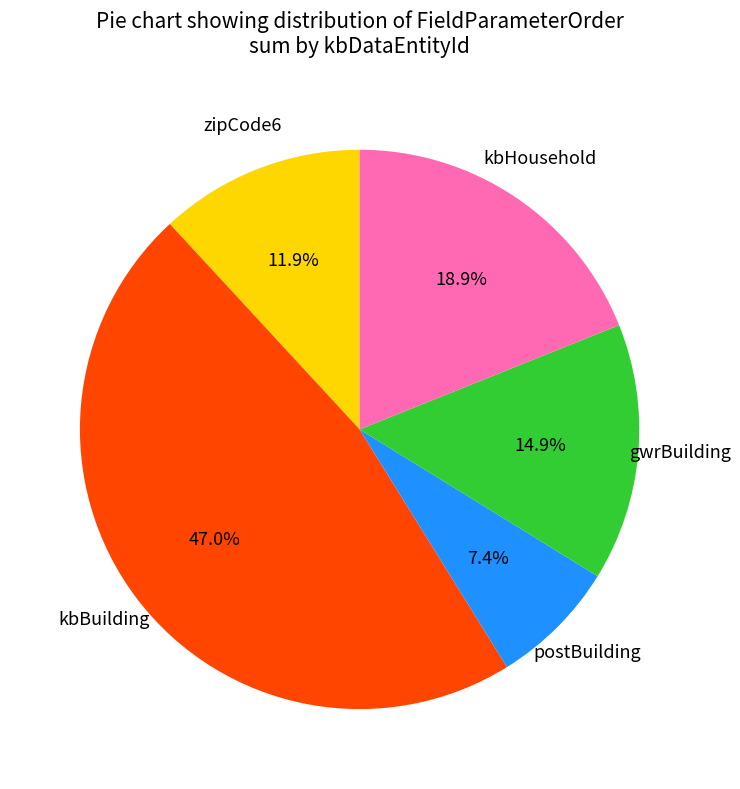

Does any single category account for the majority?

No